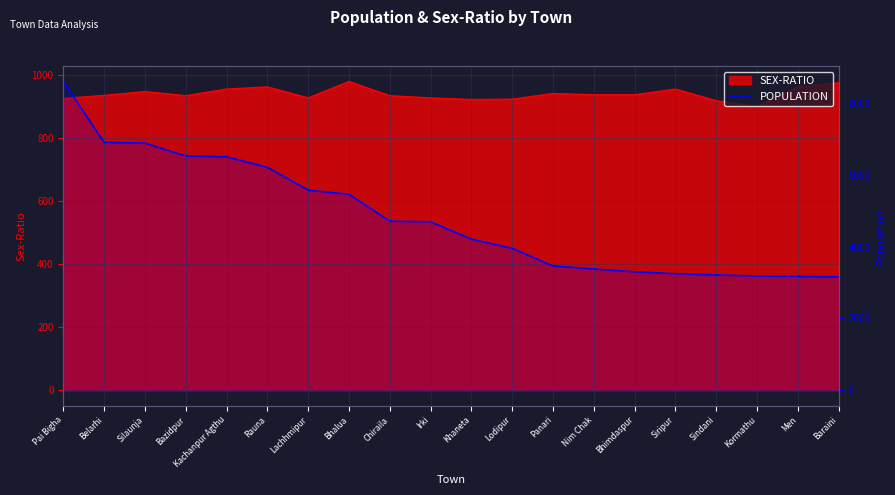

What is the ratio of the value at Siripur to the value at Sindani?

1.0